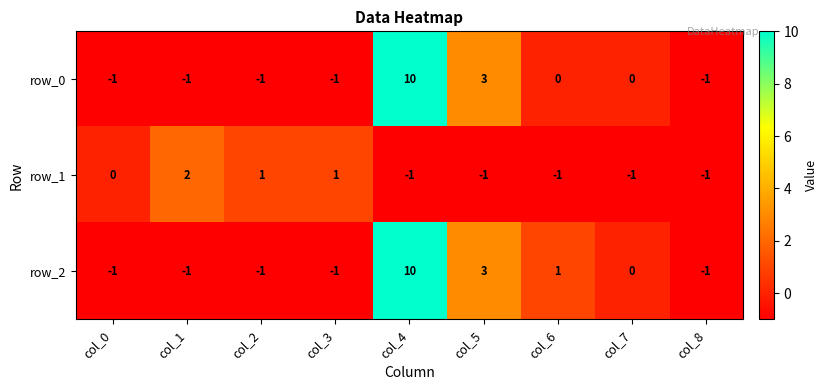

Is it true that row_0 equals -2 at col_3?

False